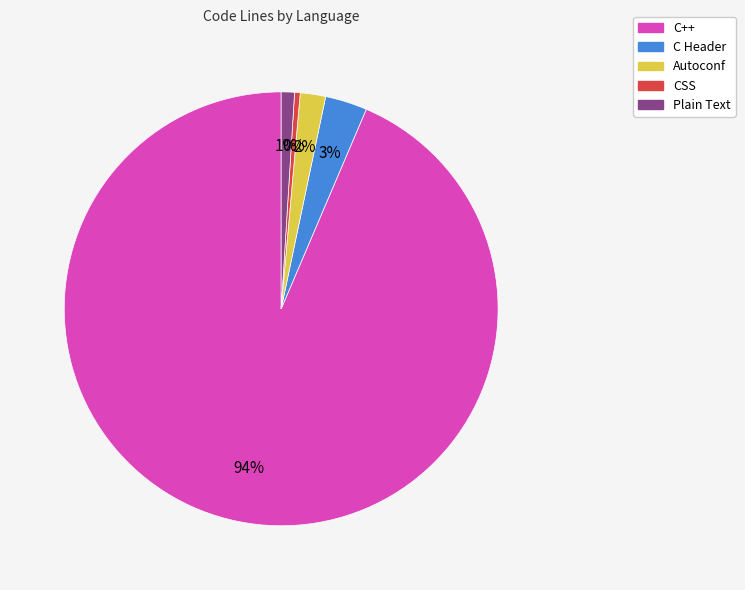

To the nearest percent, what percentage of the pie is Autoconf?

2%